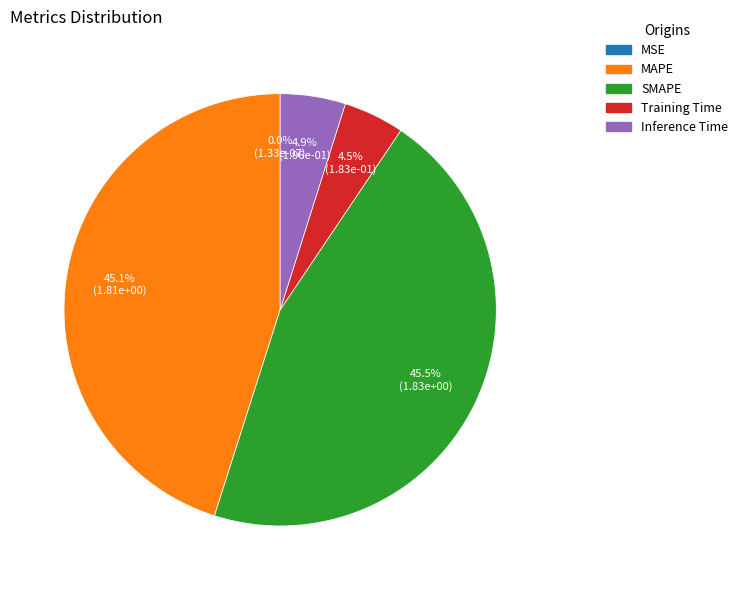

To the nearest percent, what portion does Inference Time represent?

5%